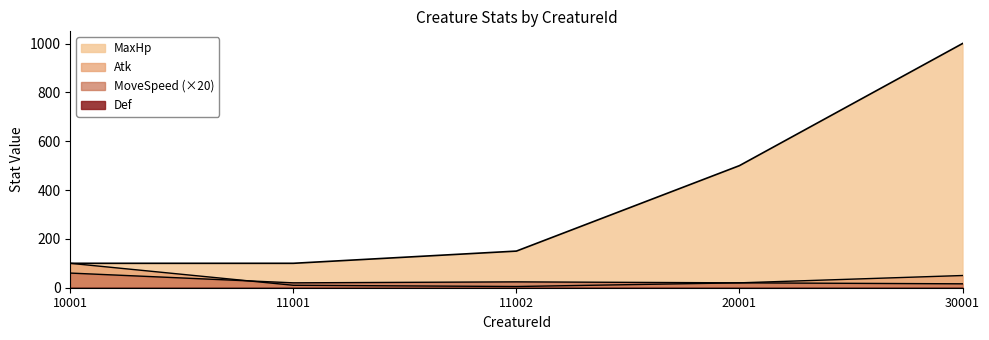

After their last crossing, which series has the higher values: Atk or MoveSpeed?

MoveSpeed